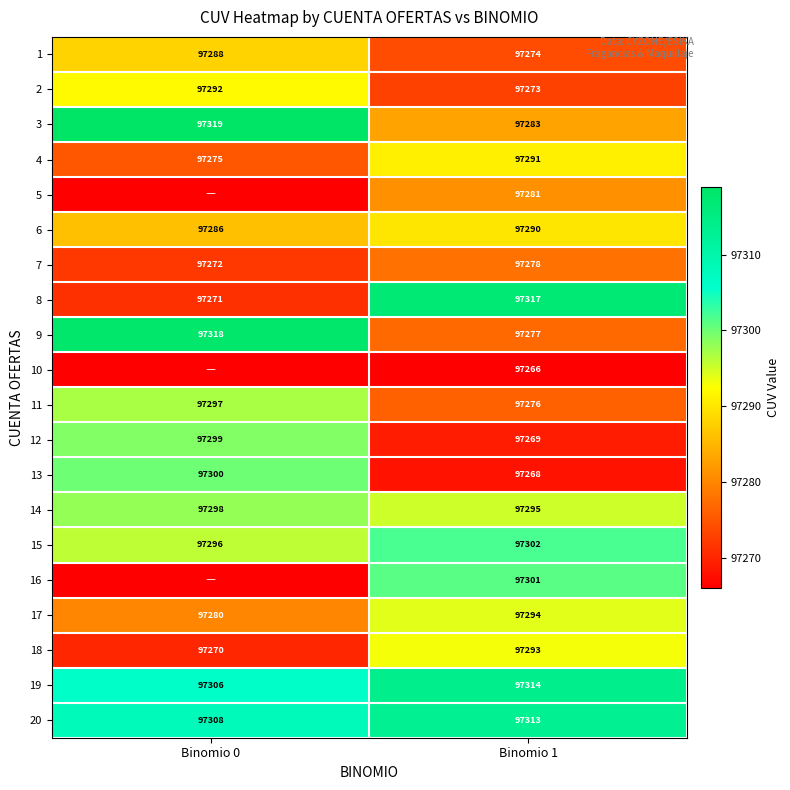

How many values in the 1 series are below 97288?

1